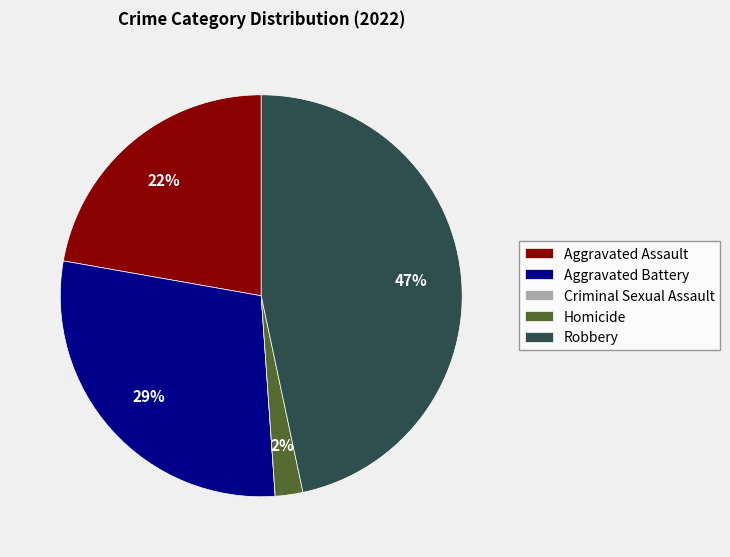

To the nearest percent, what portion does Robbery represent?

47%